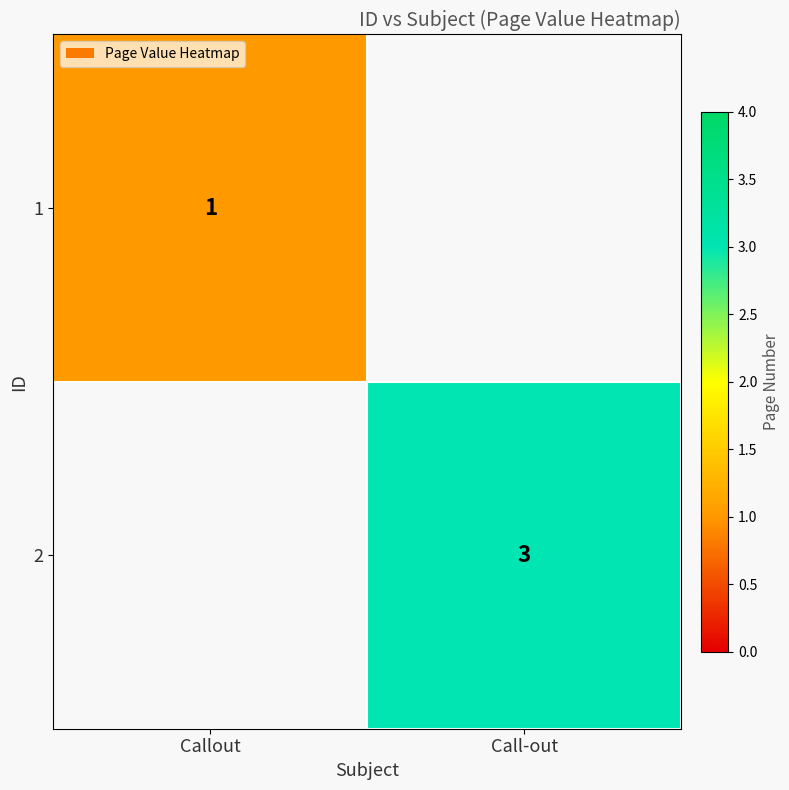

The value of 1 at Callout is 2. True or false?

False